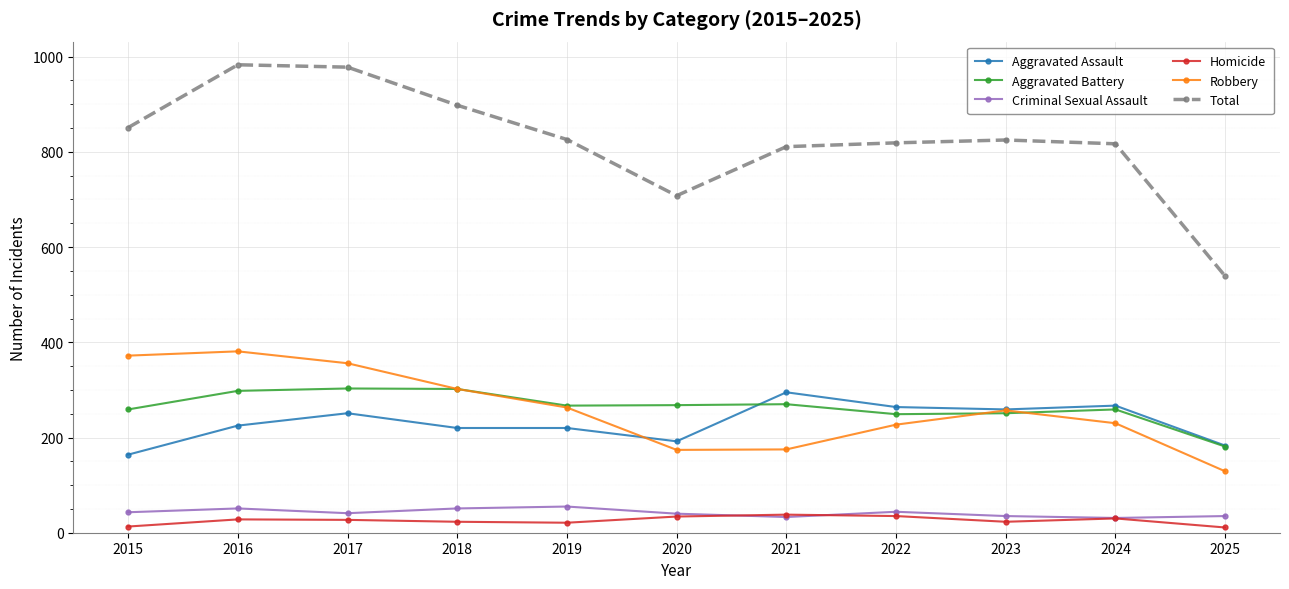

True or false: Robbery has a value of 95 at 2021.

False